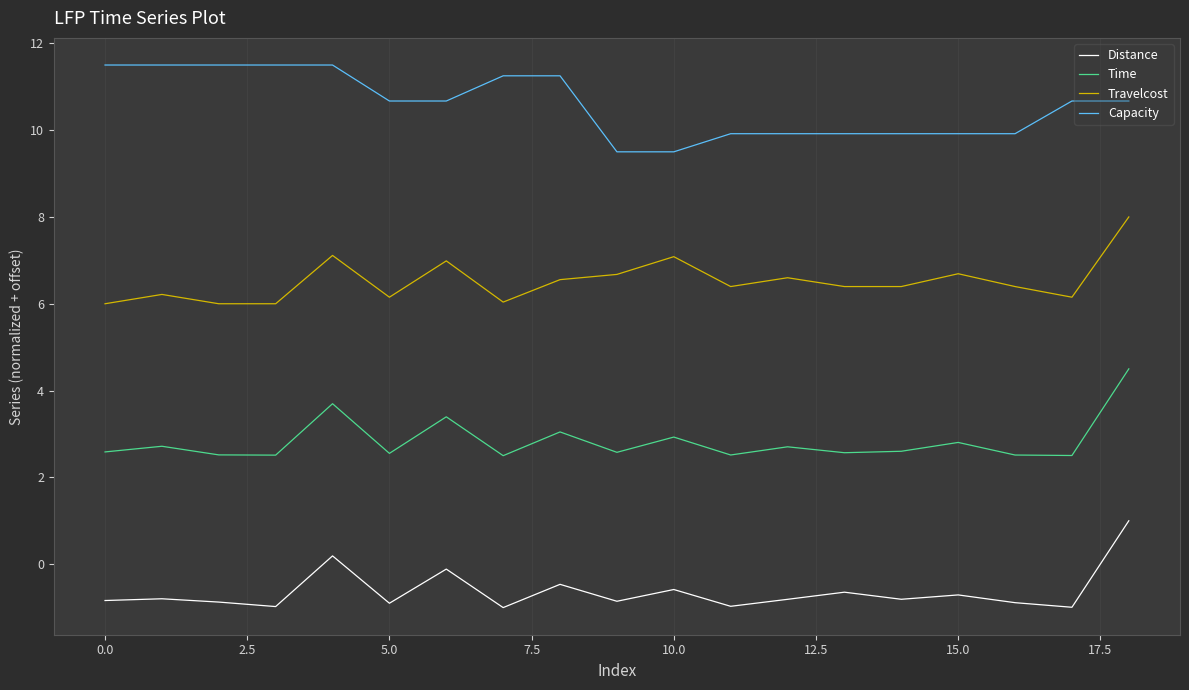

What is the maximum value for Capacity?

11.5